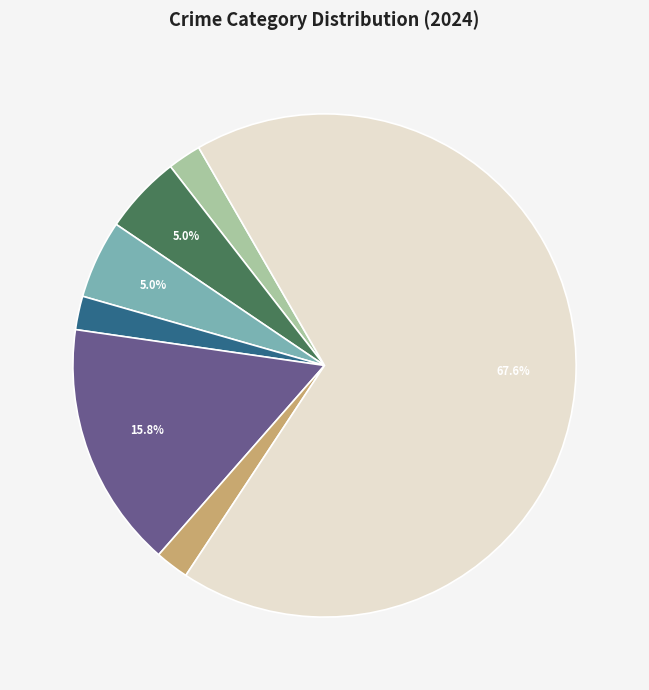

Is there a majority slice in this chart?

Yes